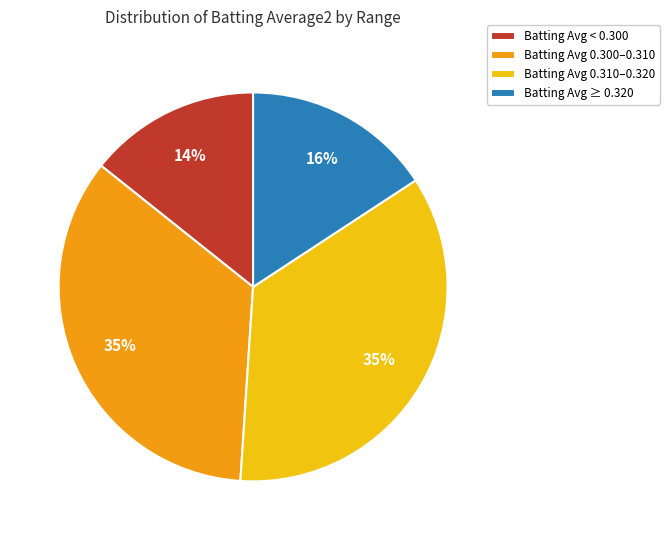

True or false: Batting Avg ≥ 0.320 accounts for 7% of the total.

False